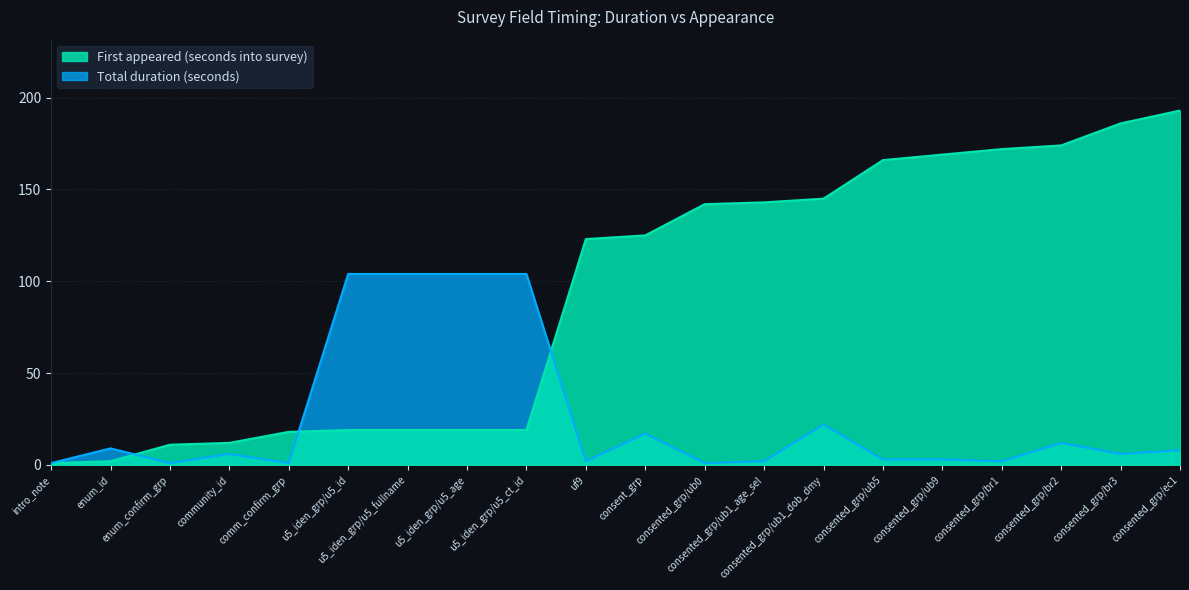

What is the approximate value of First appeared (seconds into survey) at u5_iden_grp/u5_id?

19